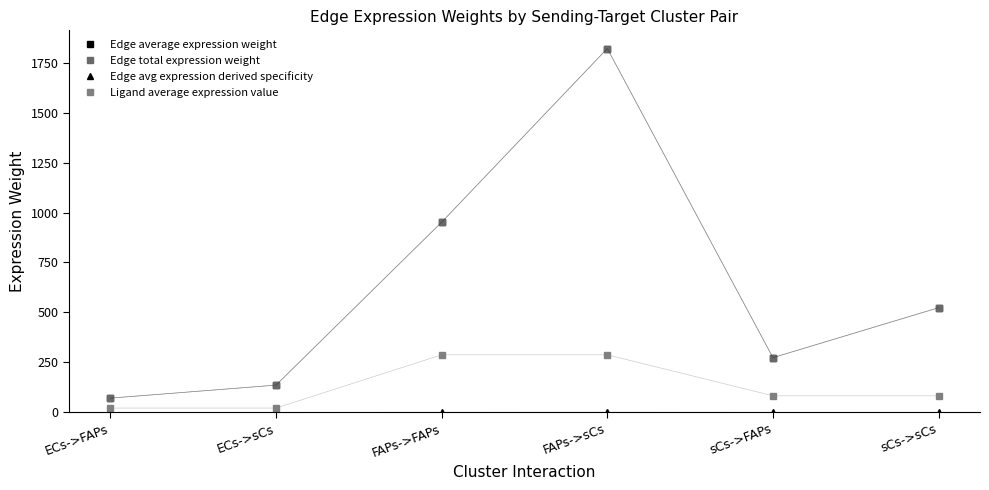

What is the sum of all Edge average expression weight values?

3777.6